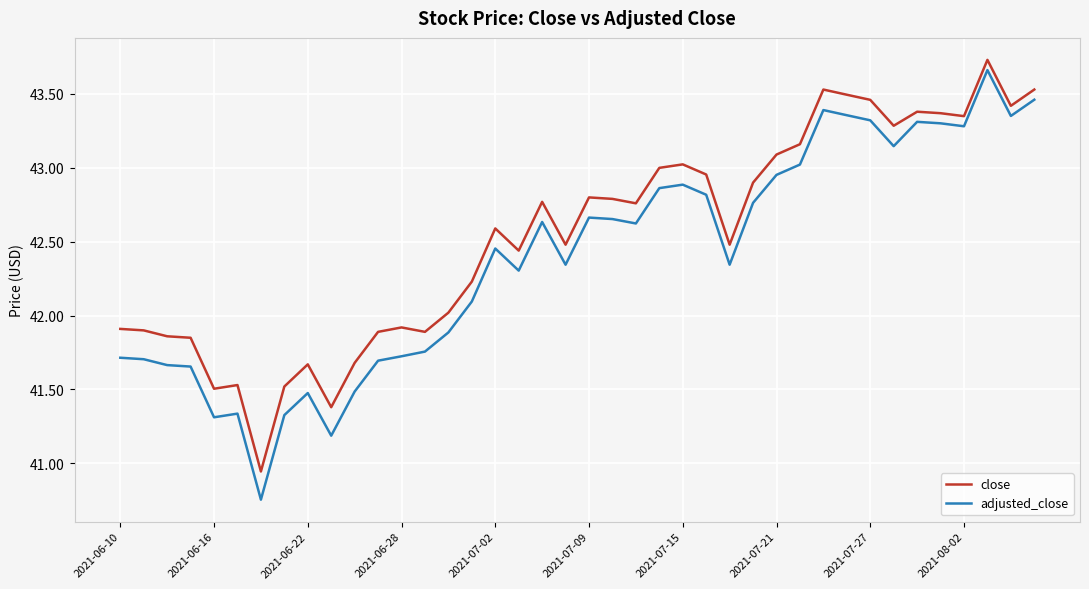

True or false: close and adjusted_close cross at least once.

False